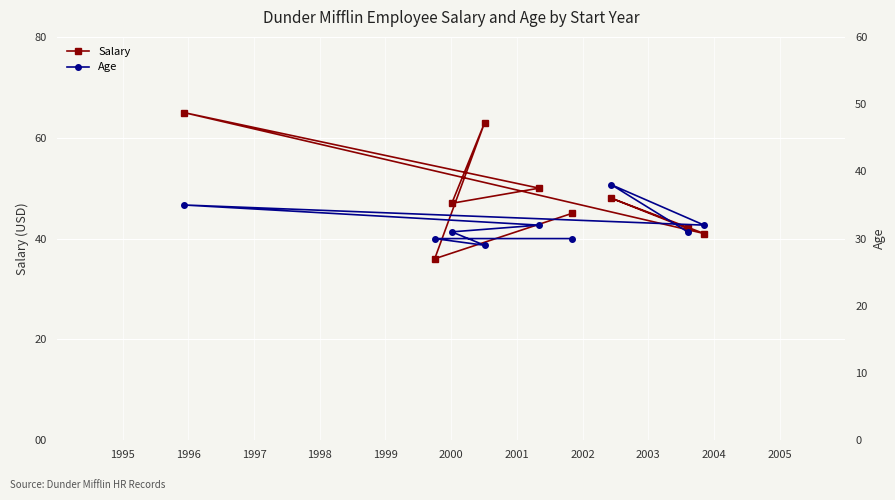

How many categories are shown in the chart?

9